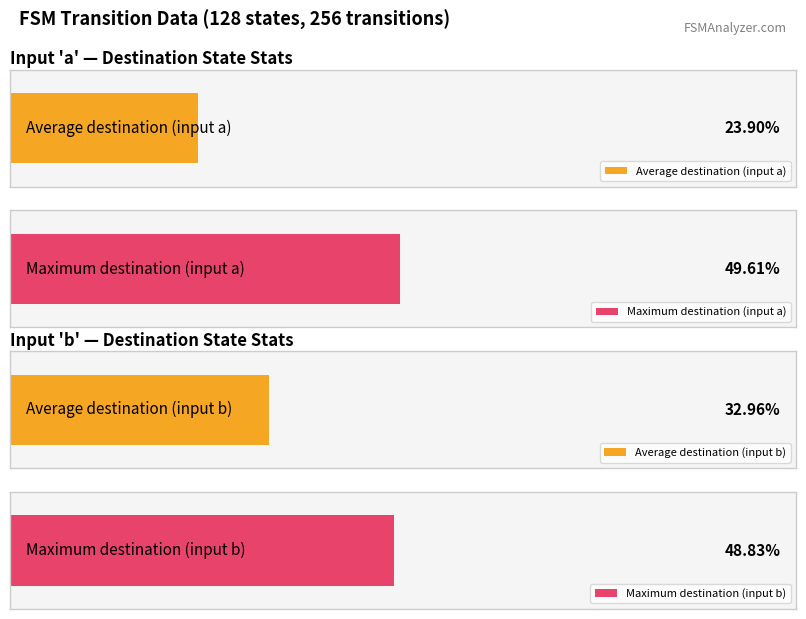

What is the sum of all destination_state_b values?

1350